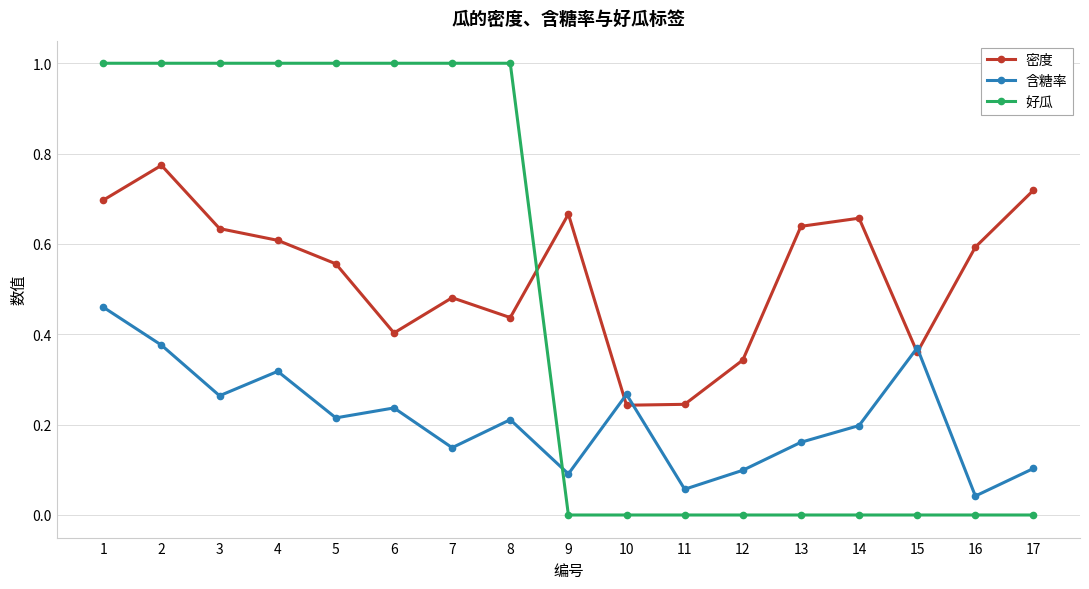

Is it true that 密度 equals 0.8 at 7?

False